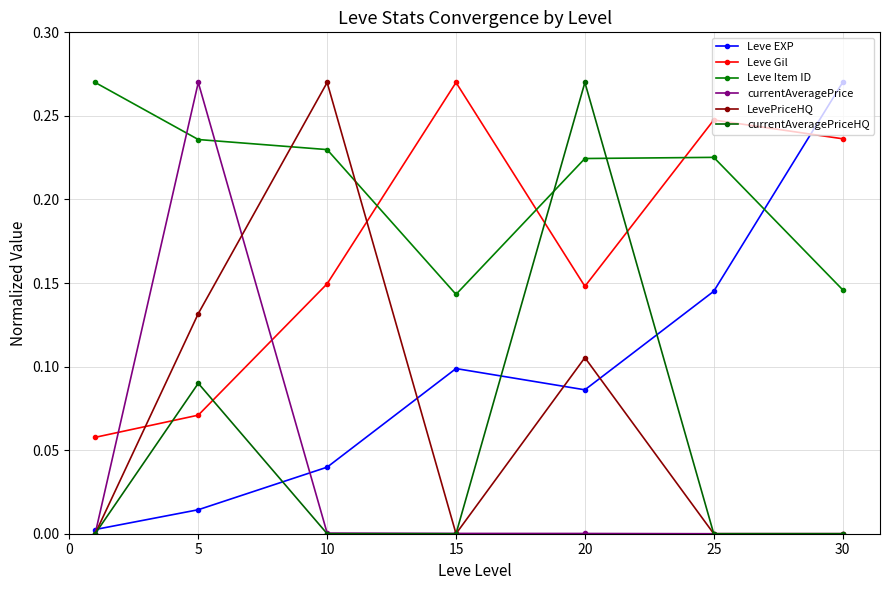

What is the highest value of the Leve Gil series?

0.3